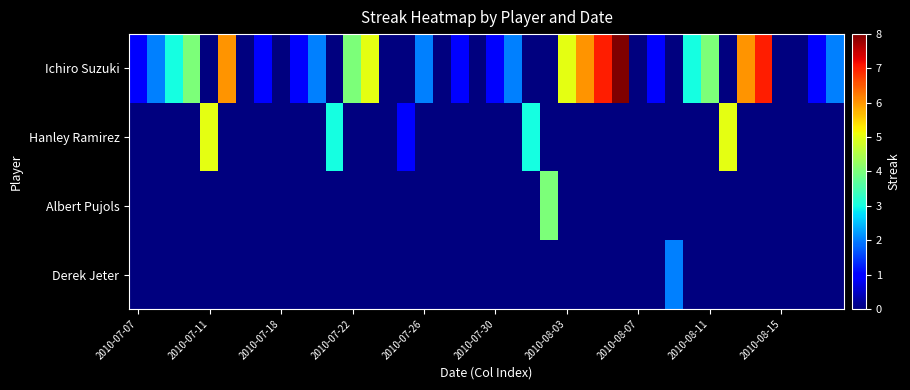

Reading left to right, extract all data points from this chart.

Ichiro Suzuki: 1	2	3	4	0	6	0	1	0	1	2	0	4	5	0	0	2	0	1	0	1	2	0	0	5	6	7	8	0	1	0	3	4	0	6	7	0	0	1	2
Hanley Ramirez: 0	0	0	0	5	0	0	0	0	0	0	3	0	0	0	1	0	0	0	0	0	0	3	0	0	0	0	0	0	0	0	0	0	5	0	0	0	0	0	0
Albert Pujols: 0	0	0	0	0	0	0	0	0	0	0	0	0	0	0	0	0	0	0	0	0	0	0	4	0	0	0	0	0	0	0	0	0	0	0	0	0	0	0	0
Derek Jeter: 0	0	0	0	0	0	0	0	0	0	0	0	0	0	0	0	0	0	0	0	0	0	0	0	0	0	0	0	0	0	2	0	0	0	0	0	0	0	0	0